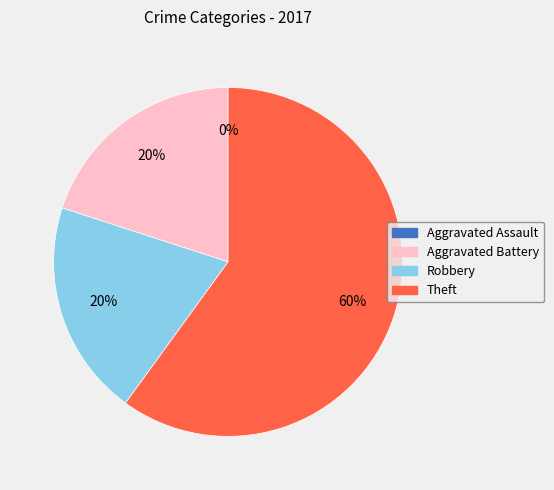

To the nearest percent, what portion does Theft represent?

60%